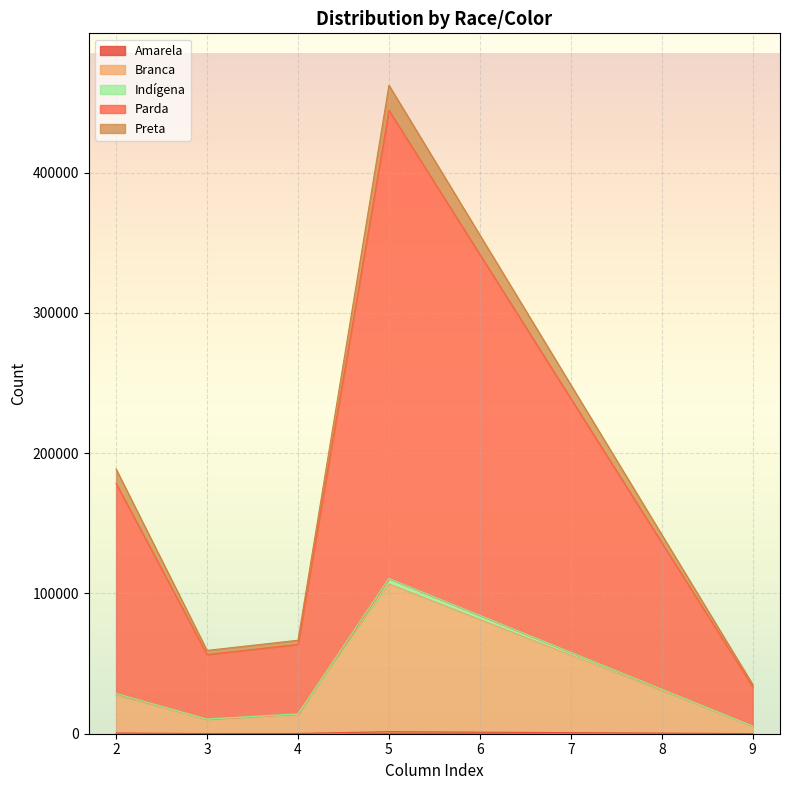

In Indígena, how many points are higher than both neighbors (excluding endpoints)?

1